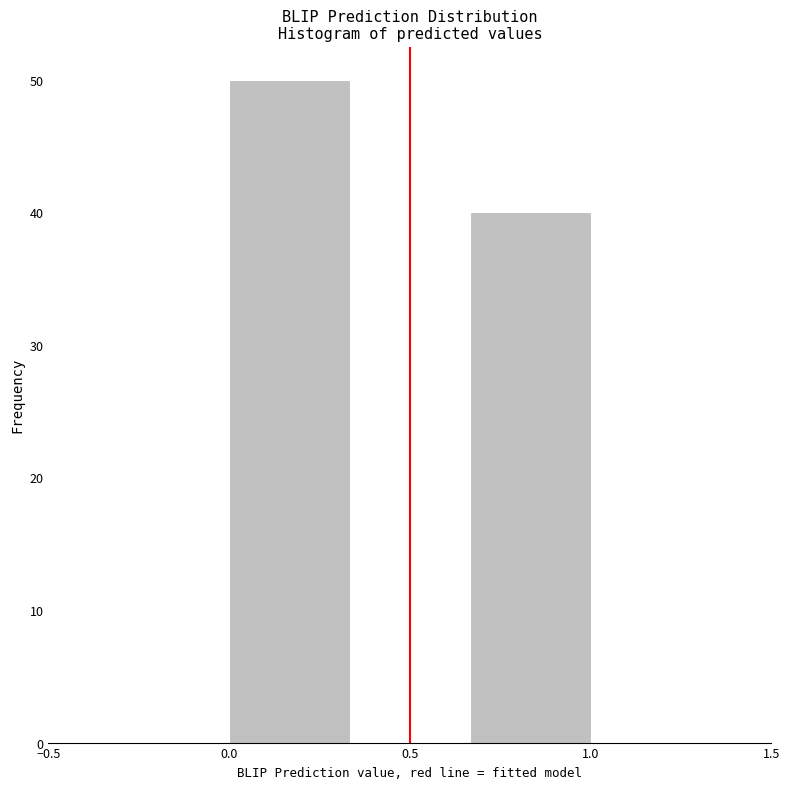

Reading left to right, list every bar in this chart as the range it spans on the x-axis followed by its height. Neither the bar edges nor the heights are printed on the chart, so give them approximately, as read against the axes.

0.00 to 0.35: 50
0.35 to 0.65: 0
0.65 to 1.00: 40